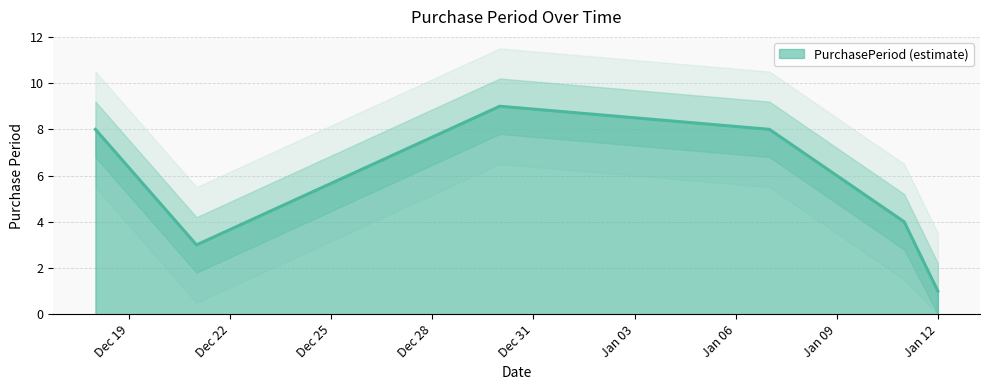

Which category has the lowest value across all series?

Jan 12